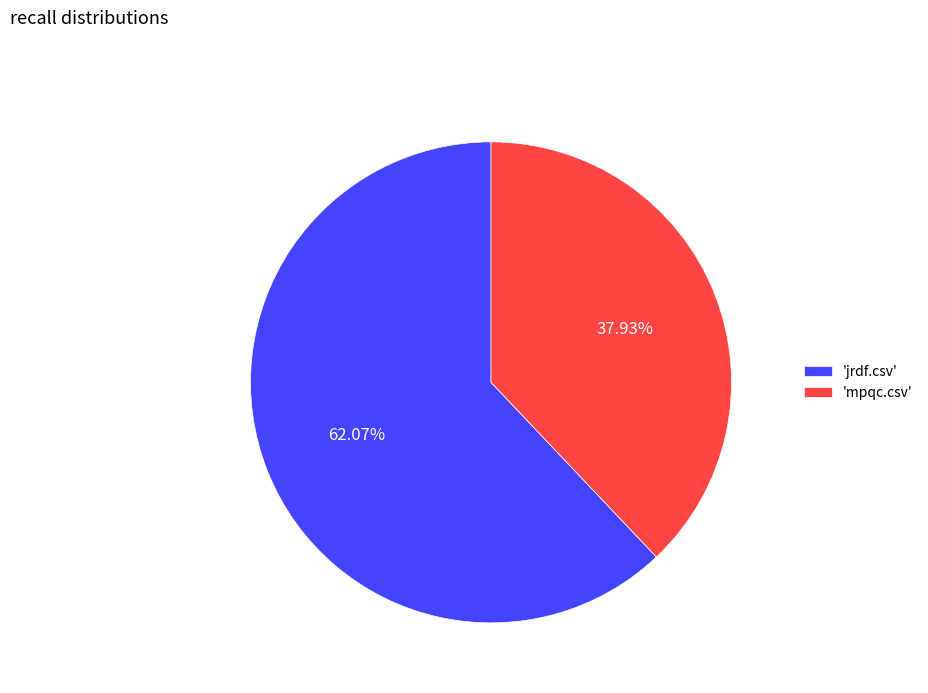

What is the majority slice?

'jrdf.csv'